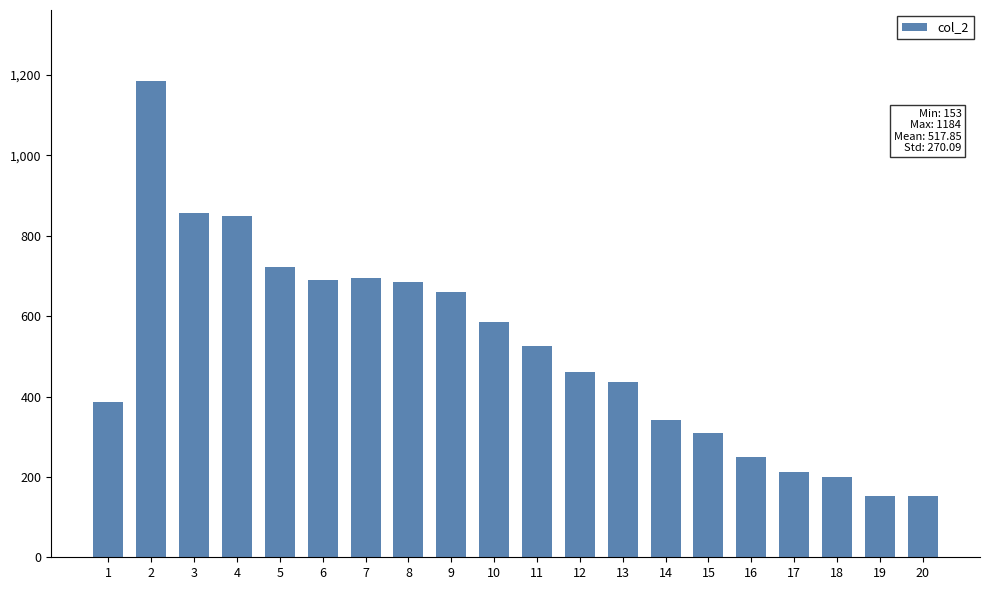

At which category does the chart reach its peak across all series?

2